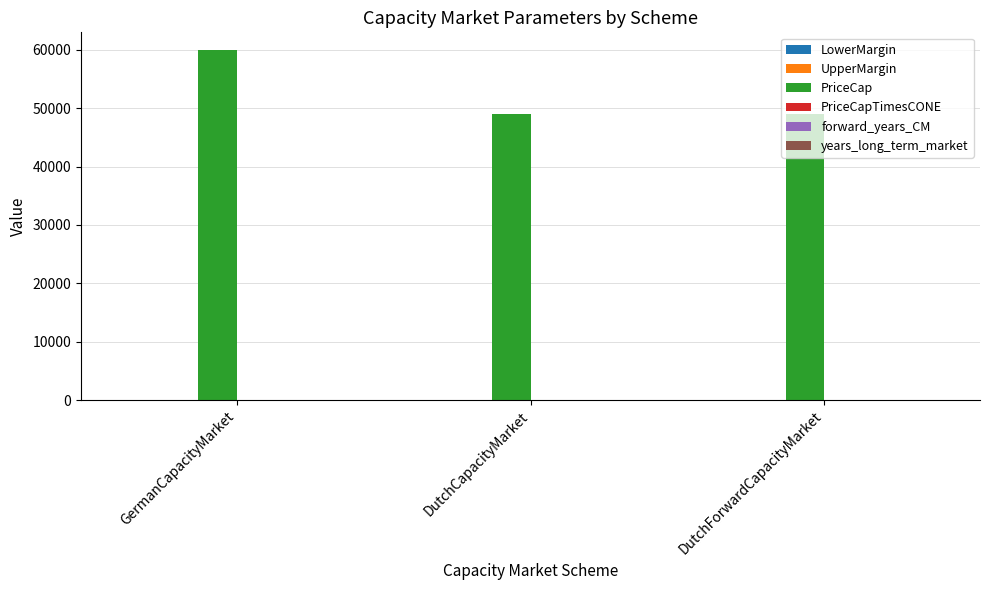

Is it true that PriceCap equals 49000.0 at DutchCapacityMarket?

True